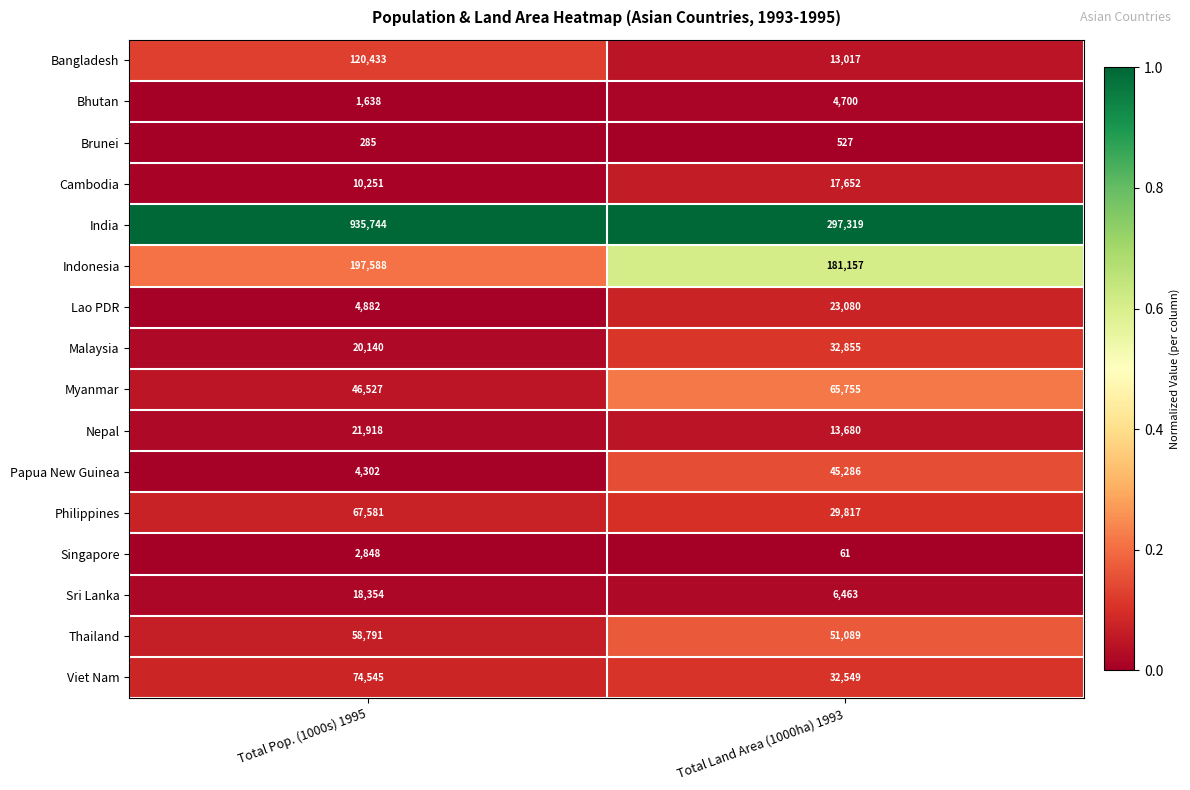

True or false: Nepal has a value of 21918 at Total Pop. (1000s) 1995.

True